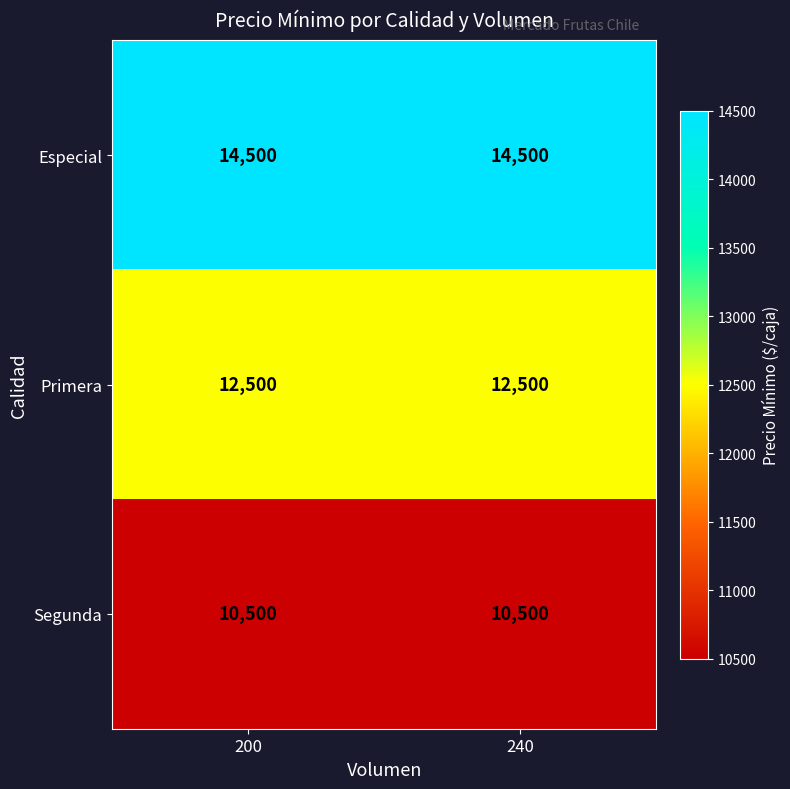

What is the minimum value shown in the chart?

10500